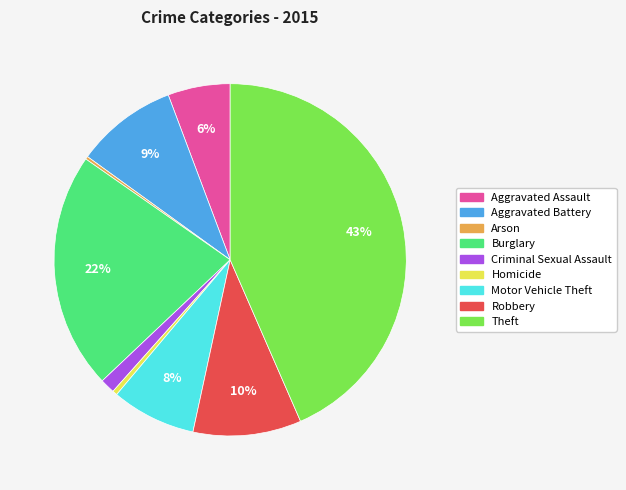

Between Homicide and Motor Vehicle Theft, which is larger?

Motor Vehicle Theft